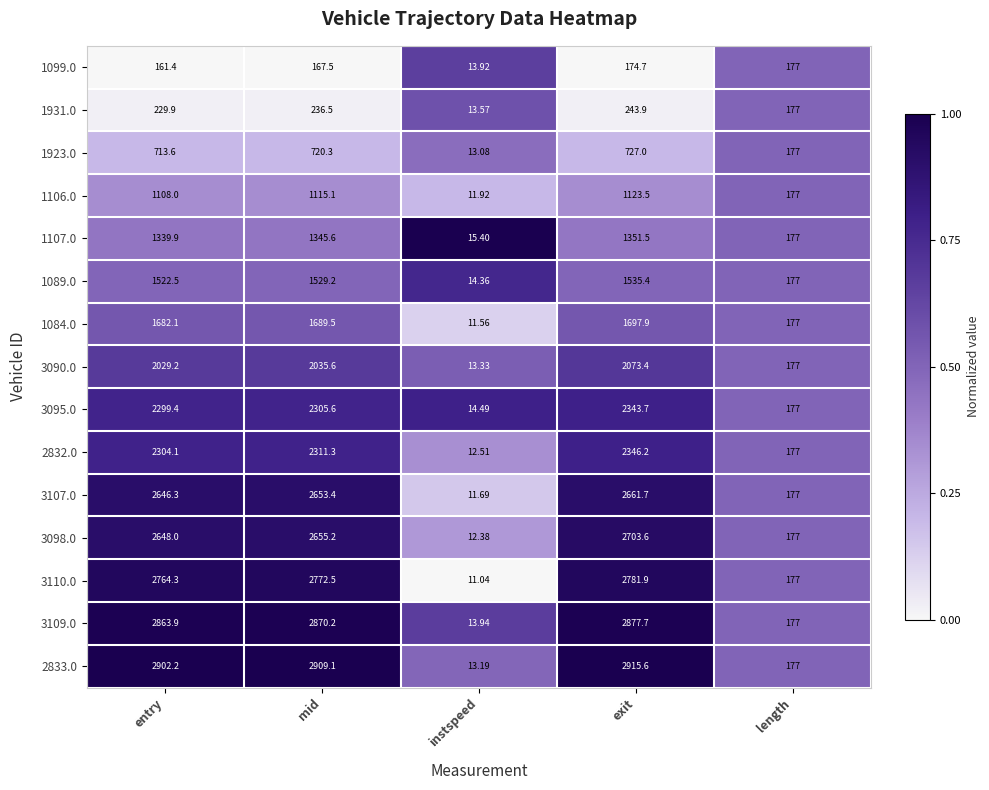

Which series has the widest spread of values?

2833.0